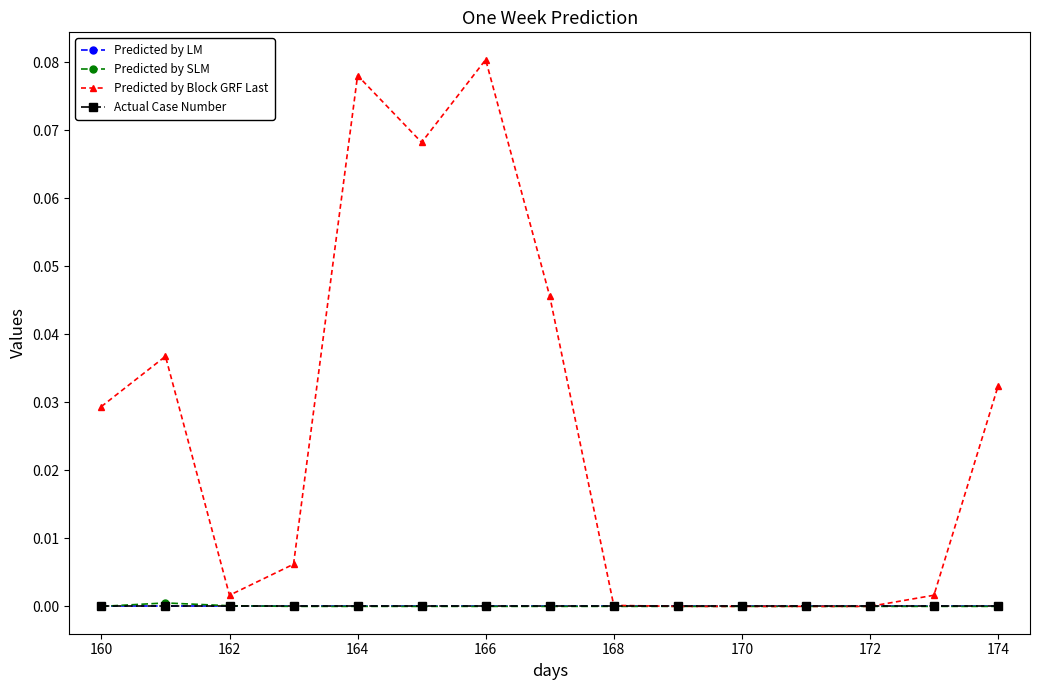

Does the chart have visible grid lines?

No